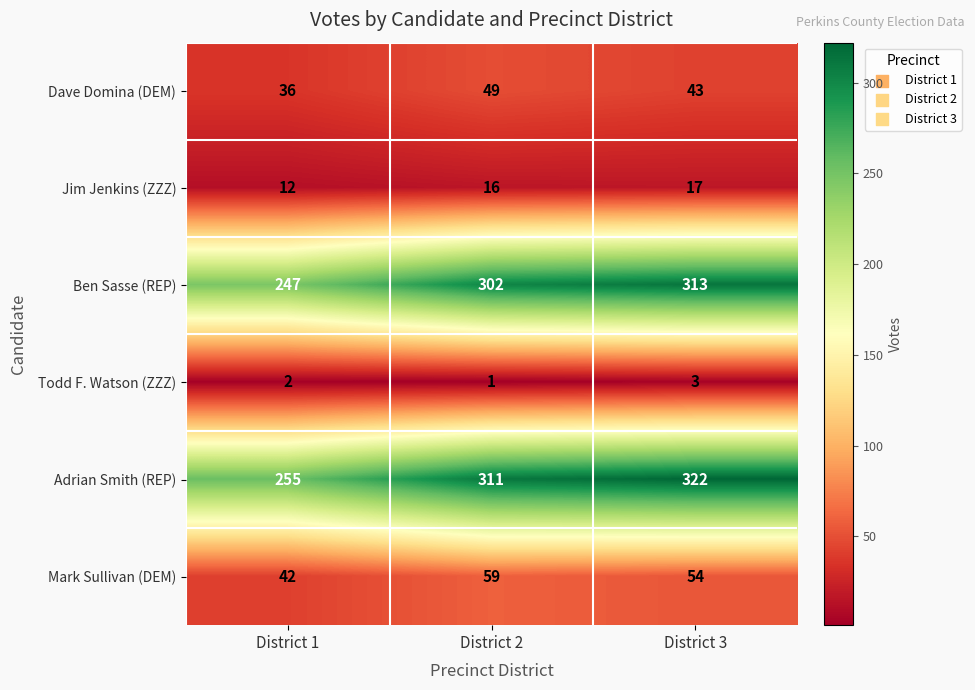

Where does the Mark Sullivan (DEM) series first go above 54?

District 2